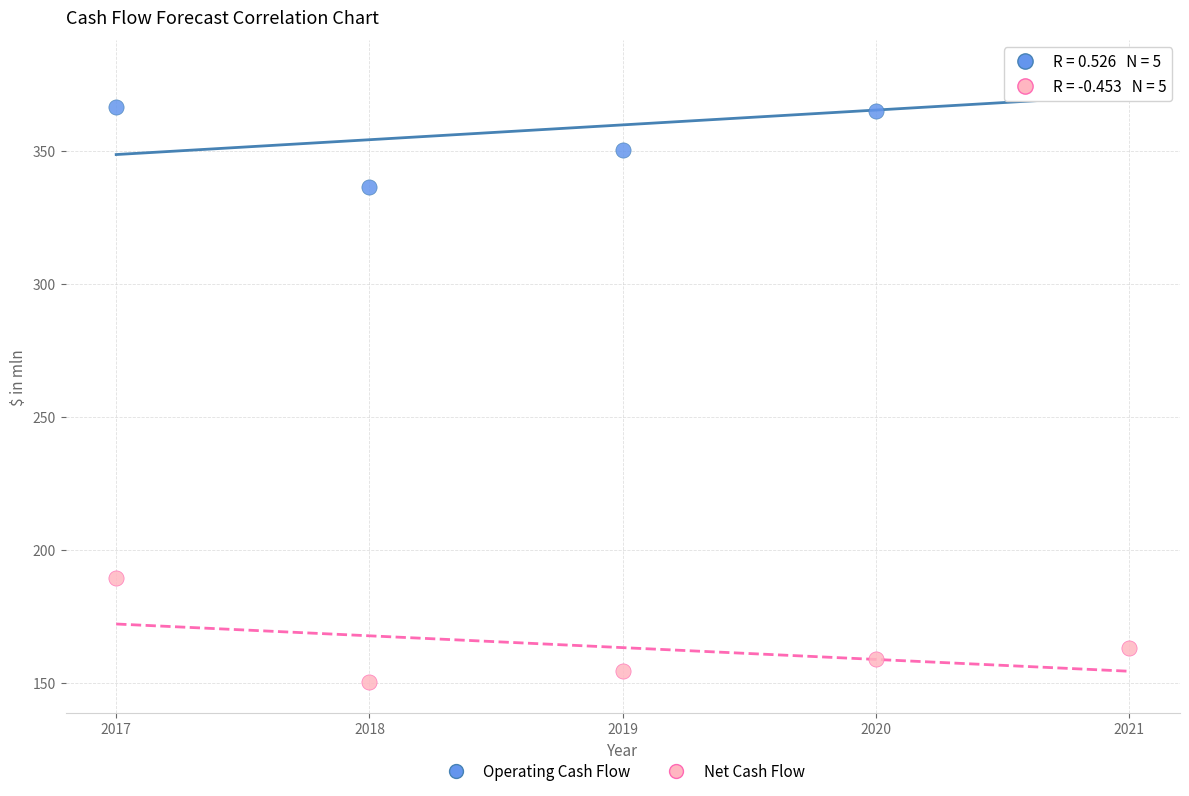

Across all data points, what is the average Y value?

261.5